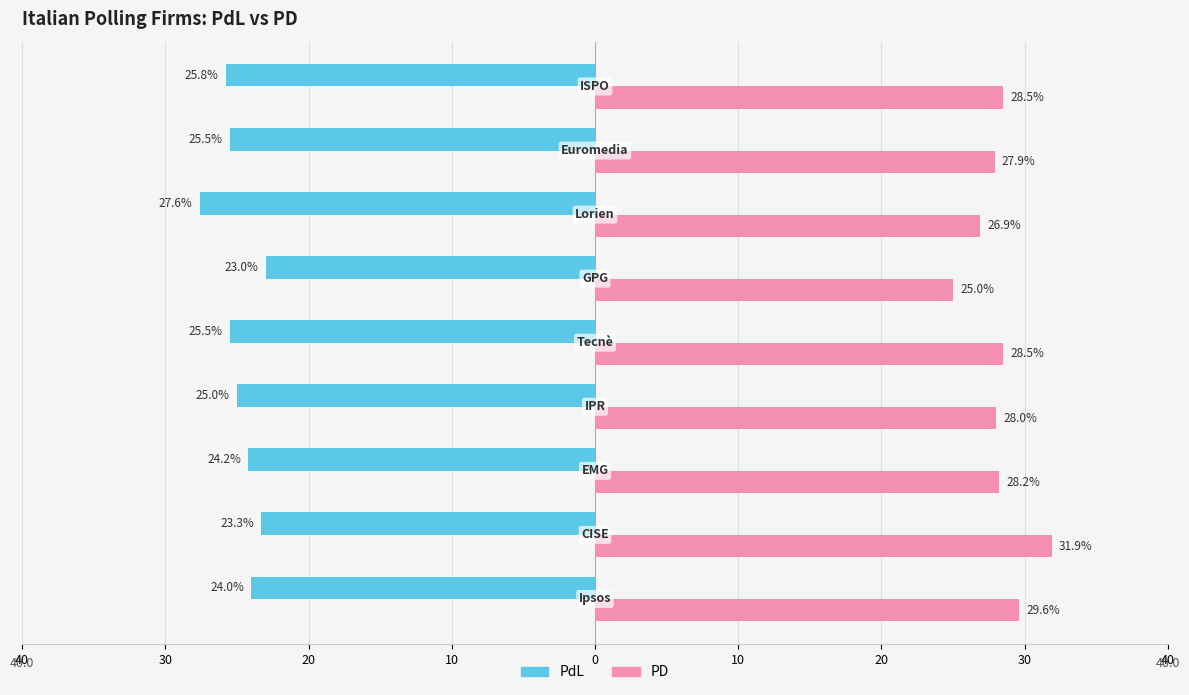

What is the difference between the maximum and minimum values in the PD series?

6.9